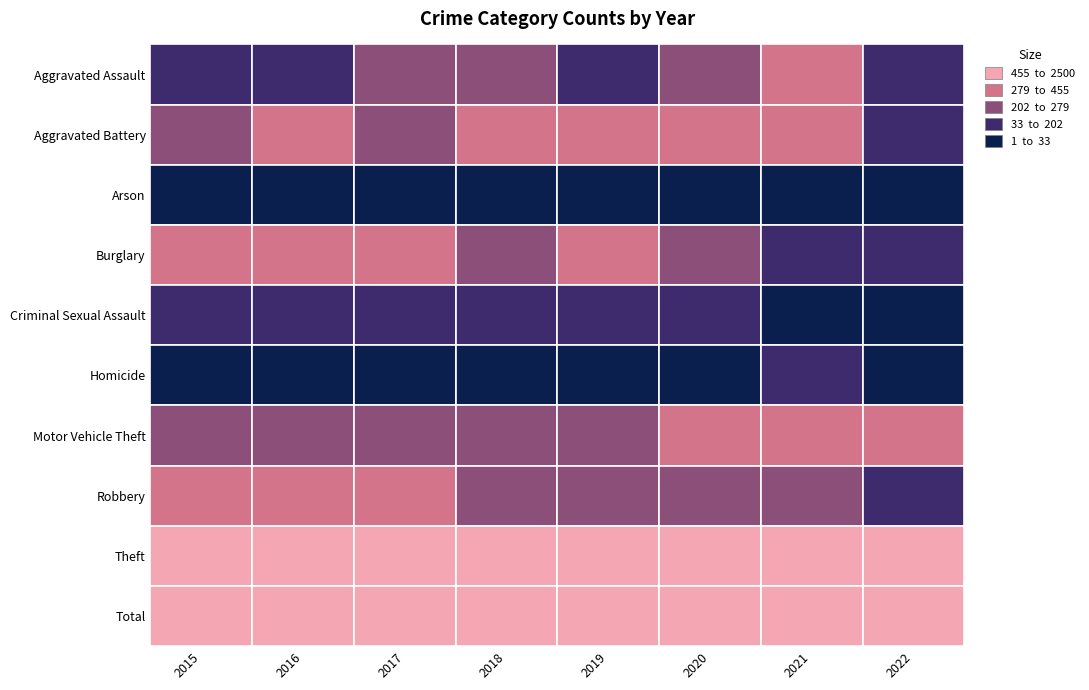

Between 2019 and 2020, which series saw the biggest shift?

Theft